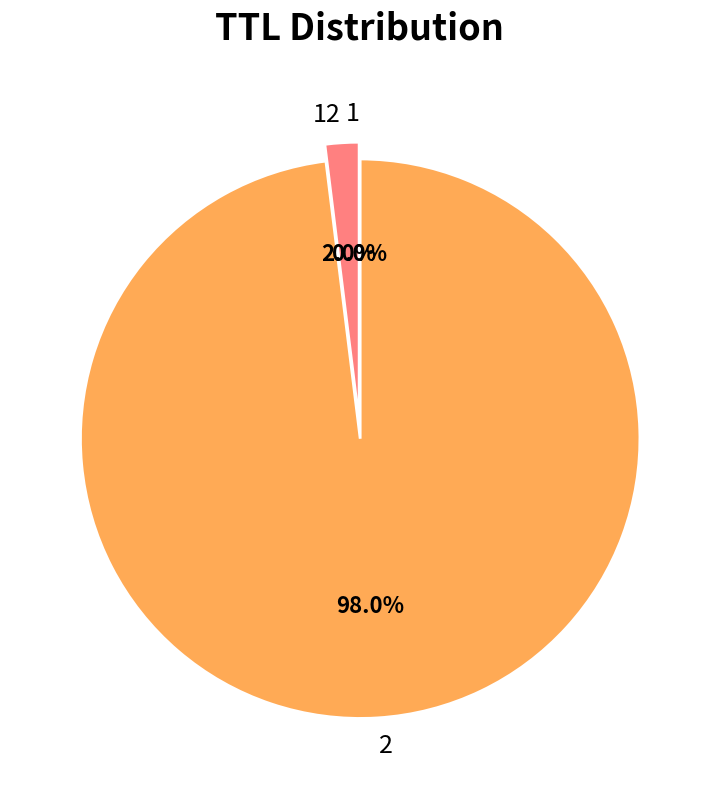

Does 2 account for over 50% of the chart?

Yes